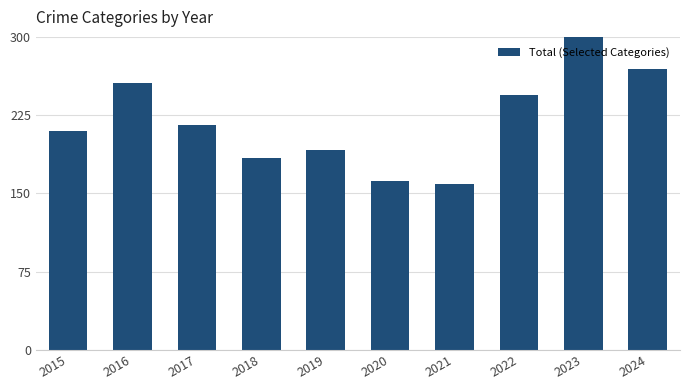

At which label does the data first exceed 216?

2016